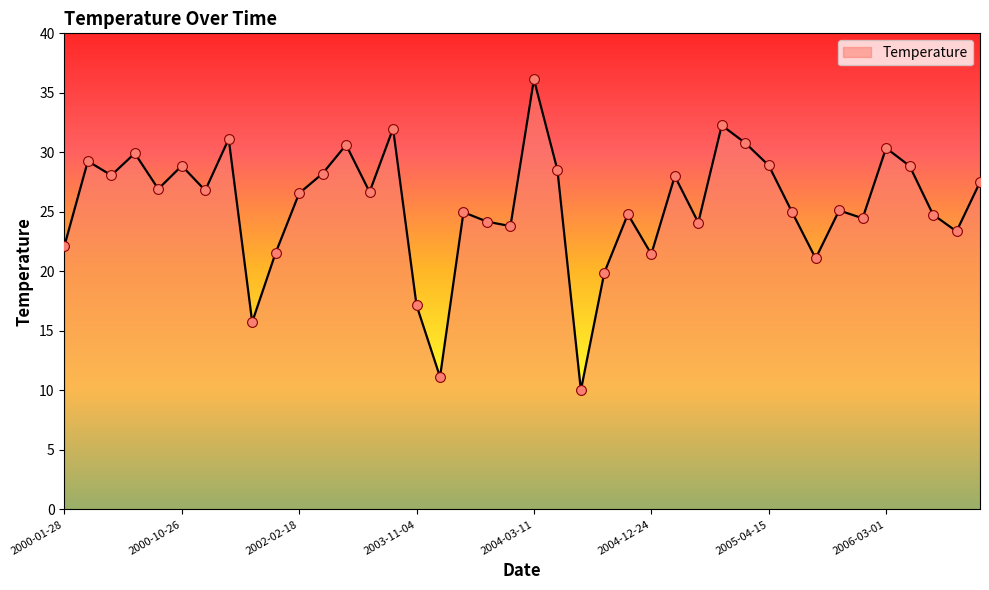

What is the maximum value shown in the chart?

36.1